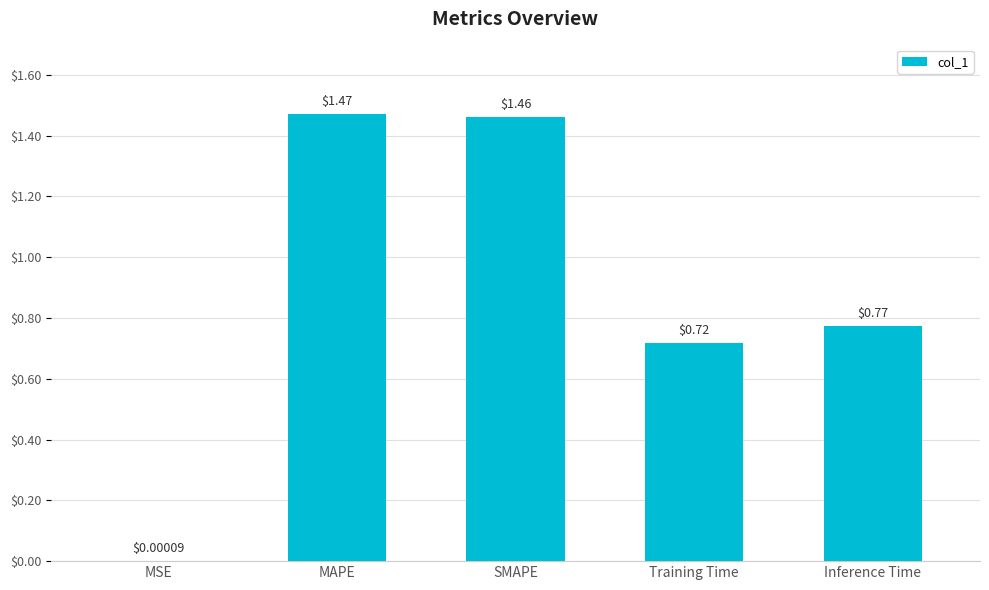

What is the sum of all values?

4.4